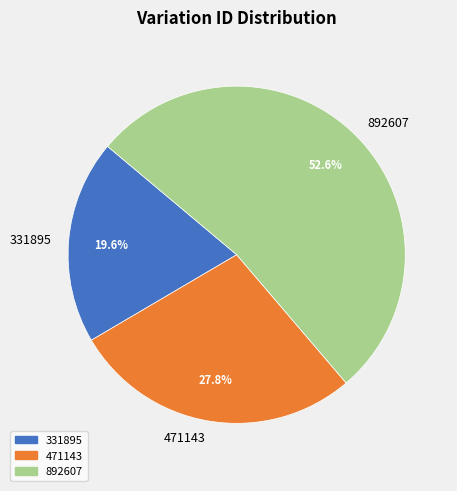

What is the ratio of the value at 892607 to the value at 471143?

1.9